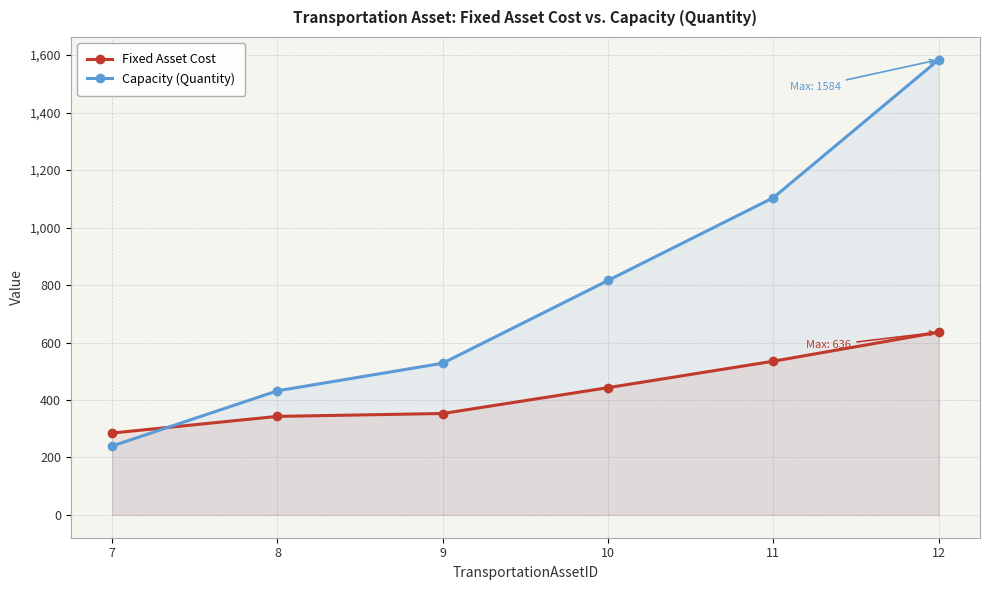

True or false: Capacity (Quantity) and Fixed Asset Cost cross at least once.

True